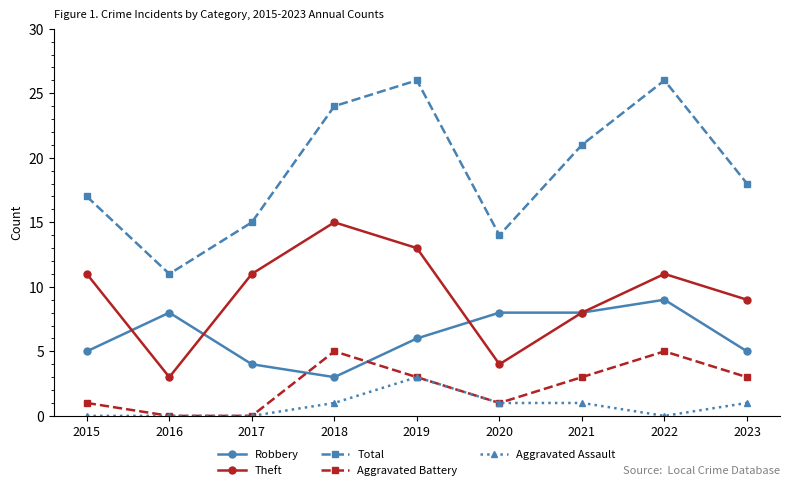

The value of Total at 2015 is 17. True or false?

True